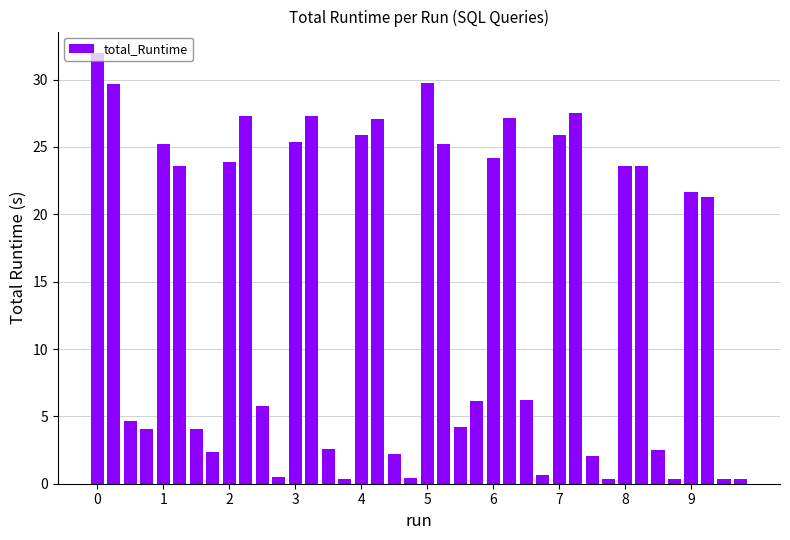

What is the sum of all values?

567.1